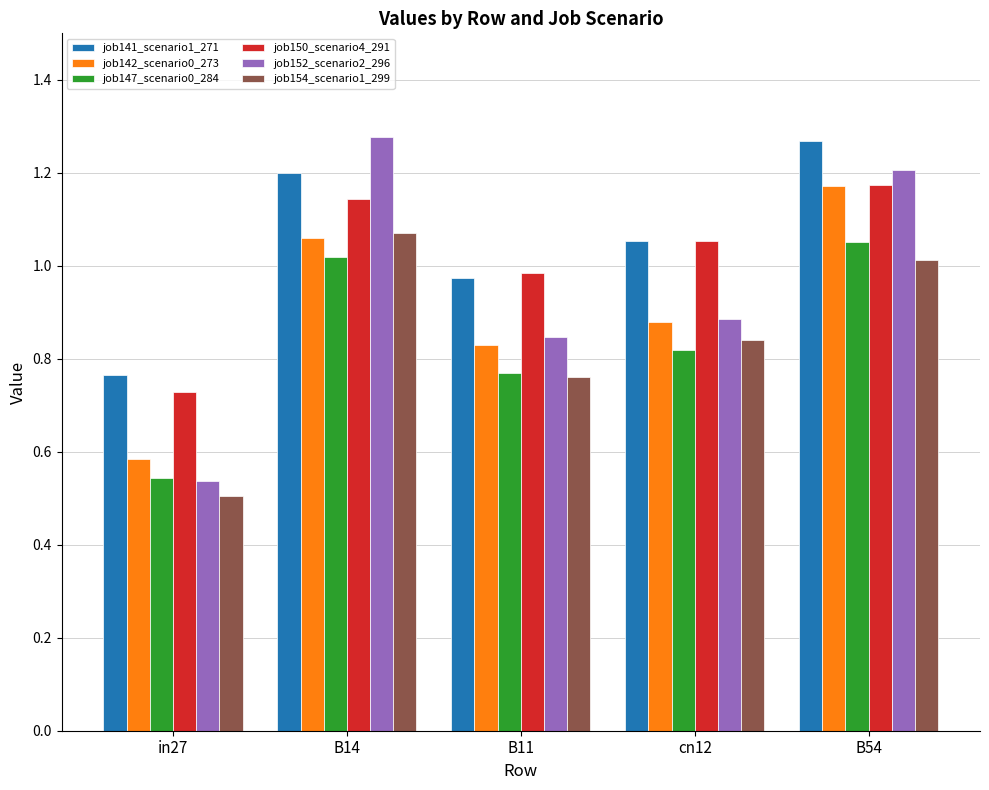

At which label does job154_scenario1_299 reach its minimum?

in27